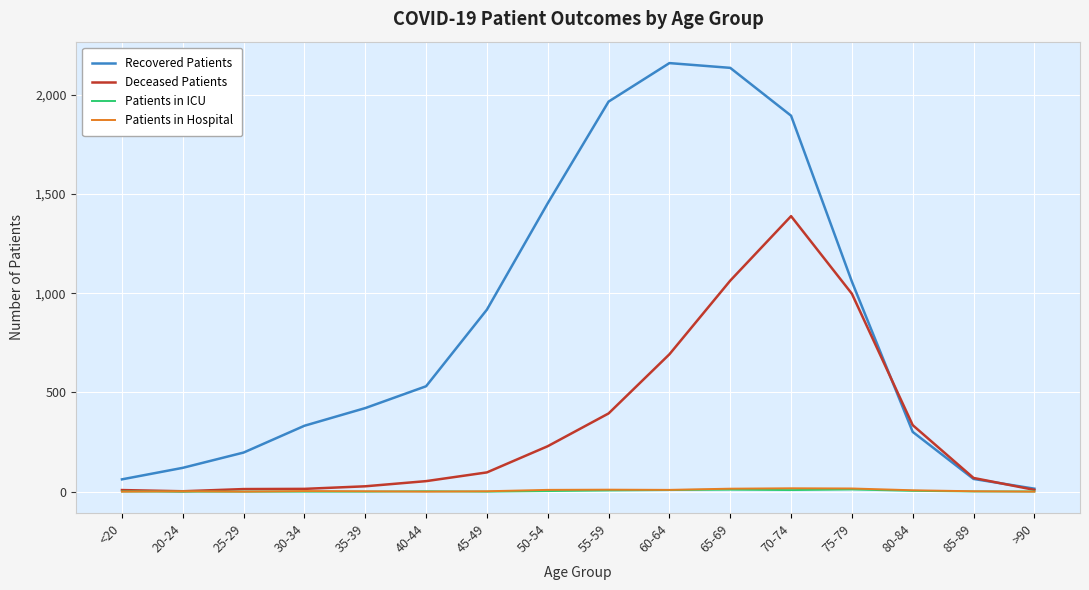

What are all the series names shown in the legend?

Recovered Patients, Deceased Patients, Patients in ICU, Patients in Hospital